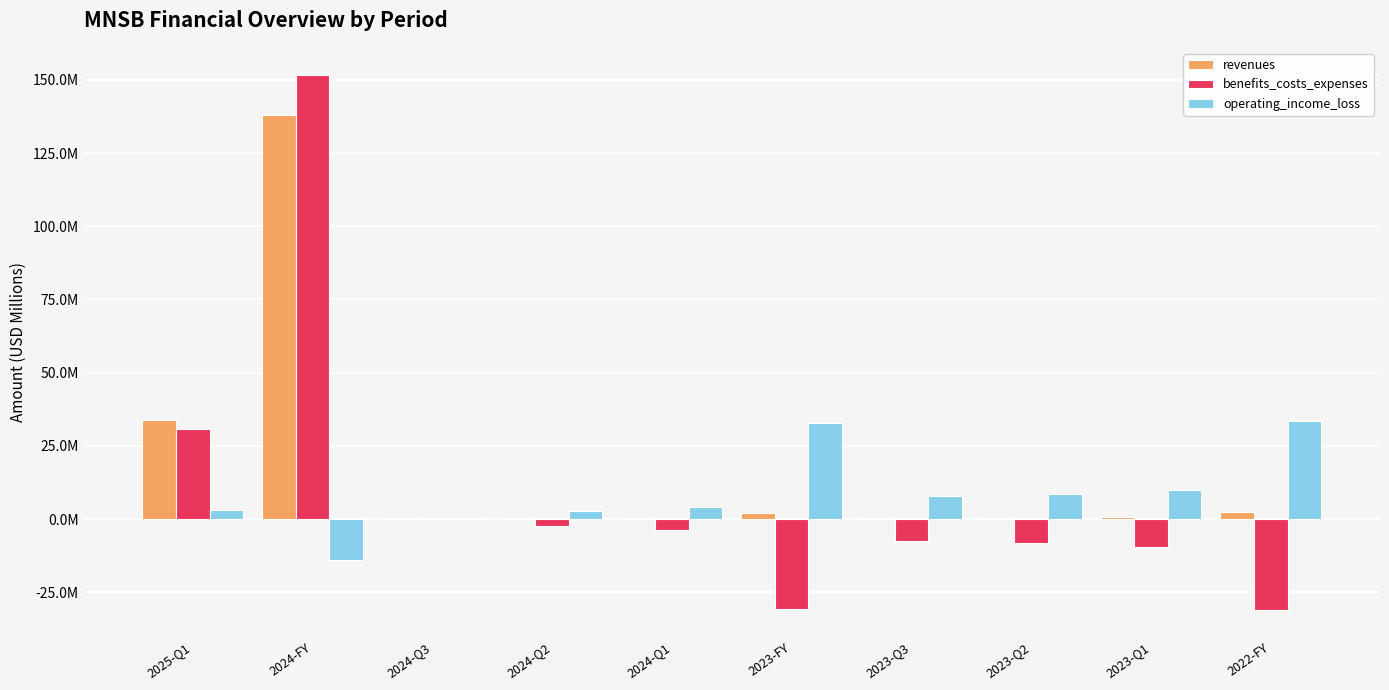

Are the bars grouped side by side (vs. stacked)?

Yes